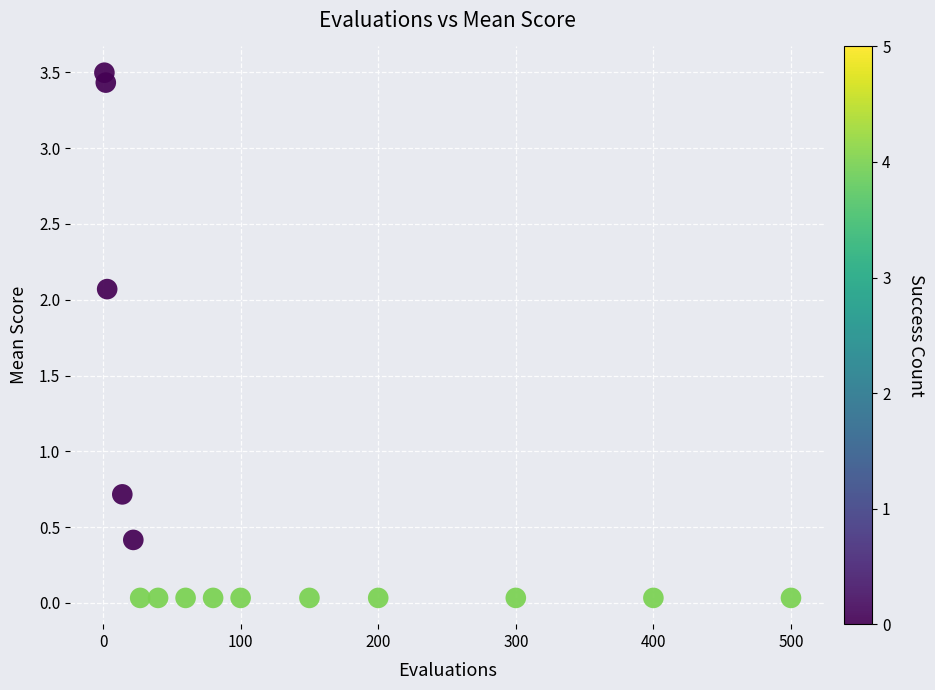

What Y value in the scatter plot is closest to 1?

0.7